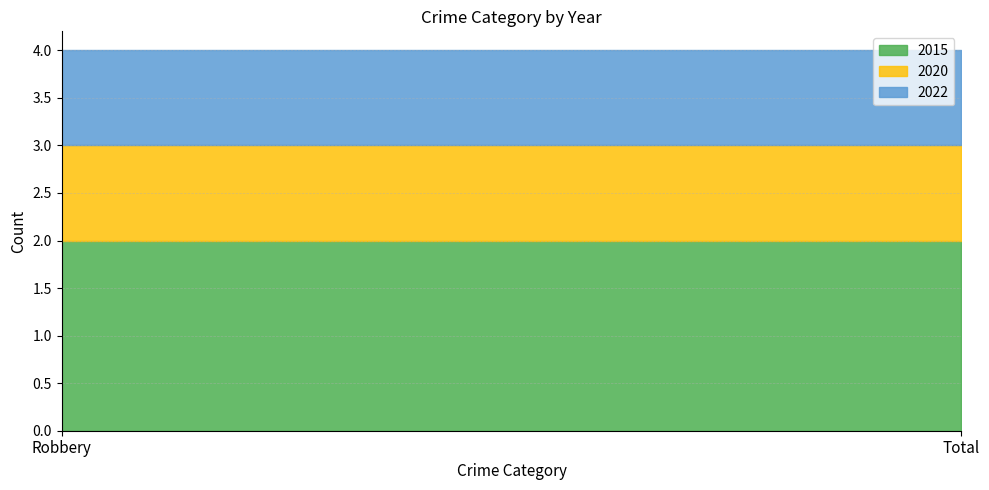

What is the label of the 1st point from the left?

Robbery